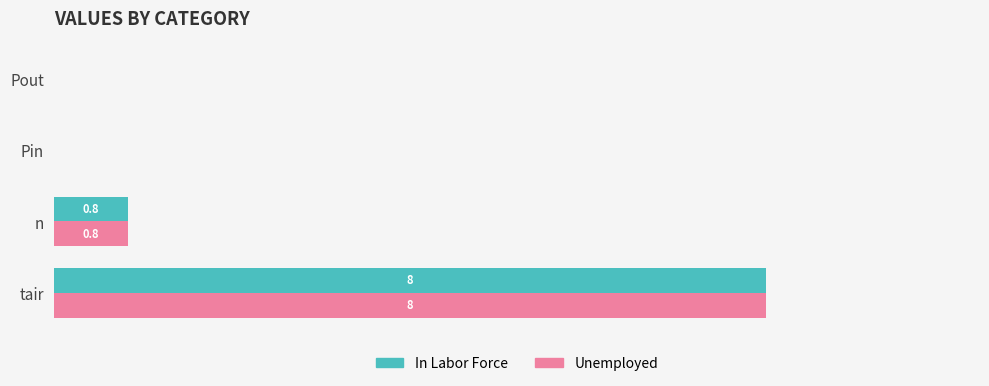

Is the value of Unemployed at tair greater than the value of In Labor Force at Pout?

Yes